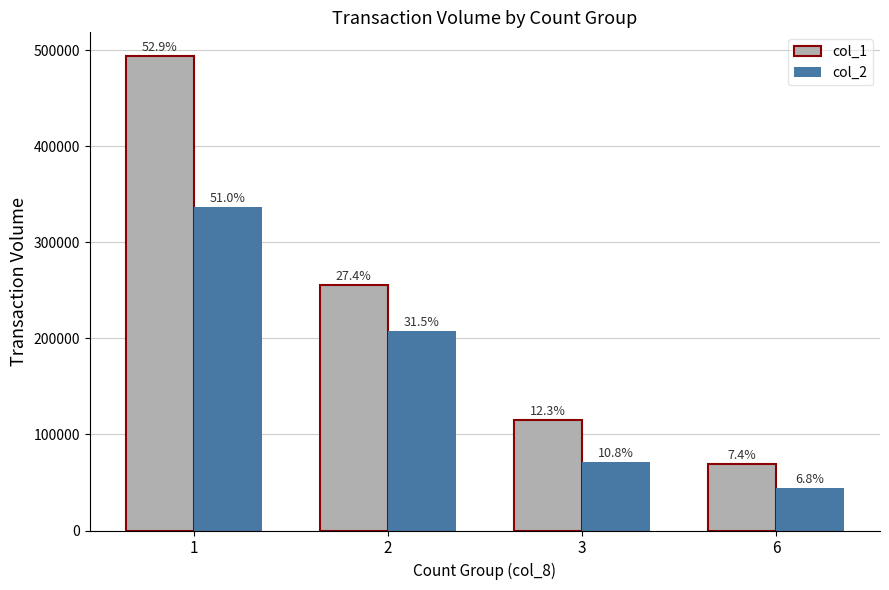

What is the total value across all series at 6?

113610